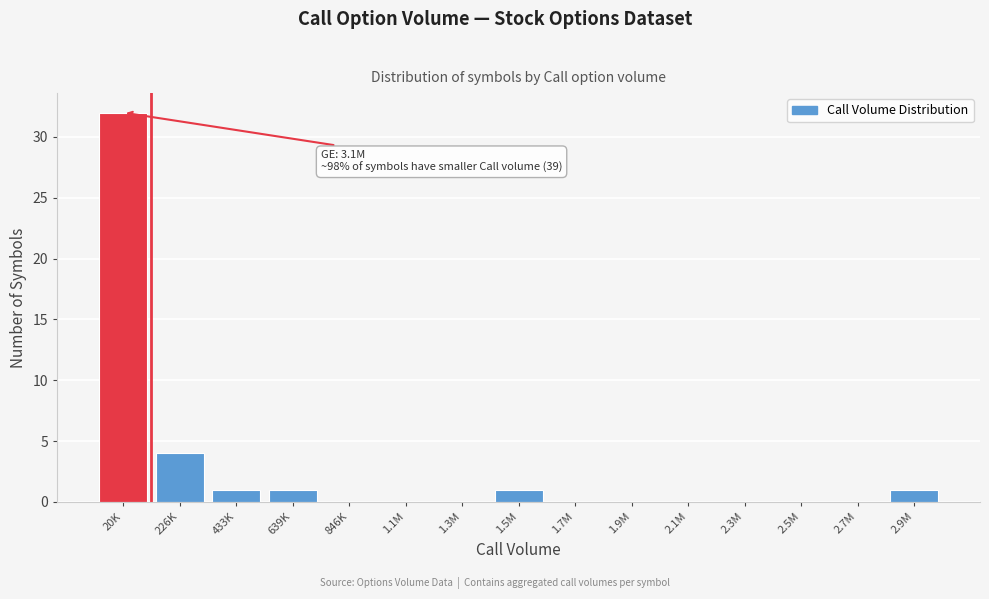

Reading left to right, list all the values displayed in this chart.

20K=32	226K=4	433K=1	639K=1	846K=0	1.1M=0	1.3M=0	1.5M=1	1.7M=0	1.9M=0	2.1M=0	2.3M=0	2.5M=0	2.7M=0	2.9M=1